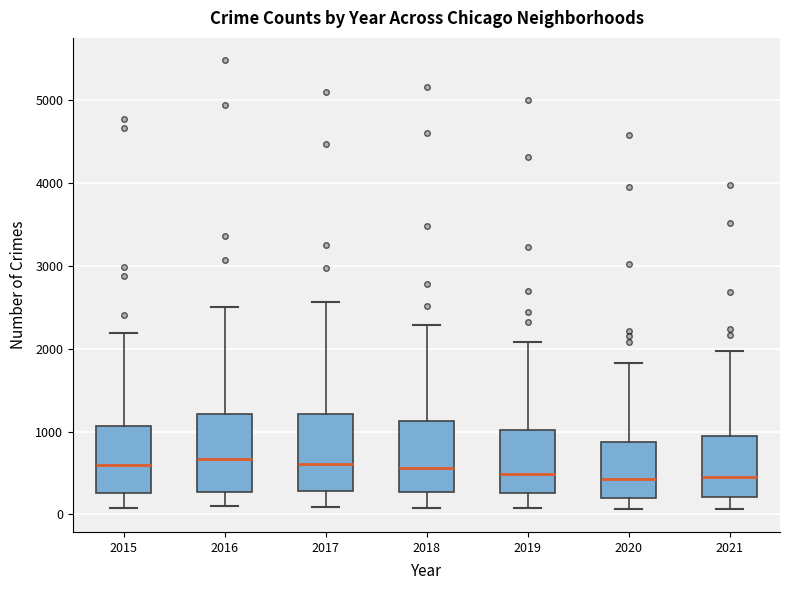

Where is the upper edge of the box at x = 2016 on the y-axis? The values are not printed on the chart, so give them approximately, as read against the axis.

1200